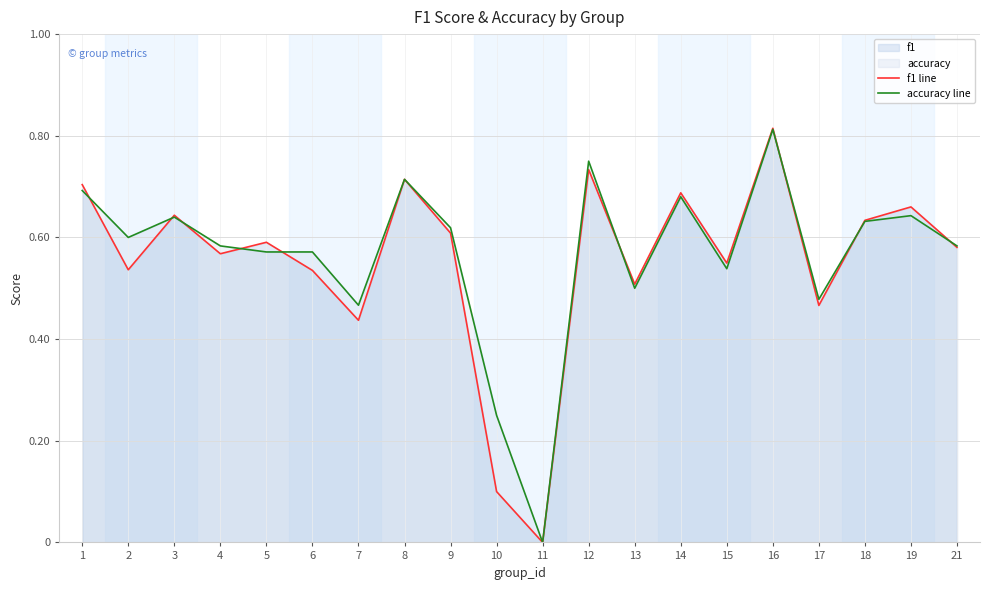

How many values in accuracy line are above zero?

19